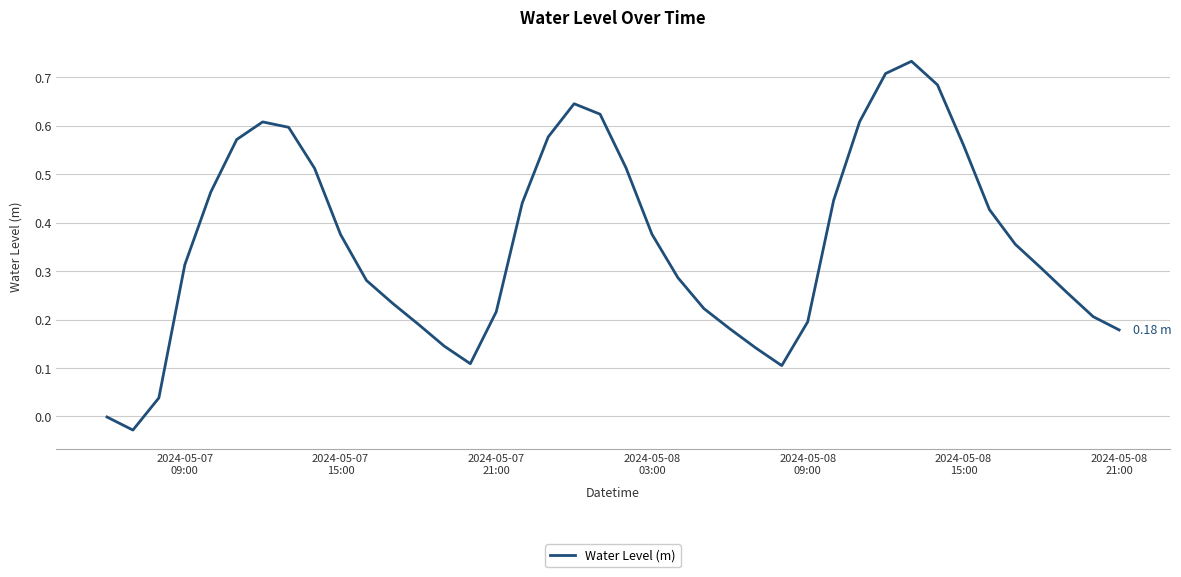

What is the difference between the maximum and minimum values?

0.8